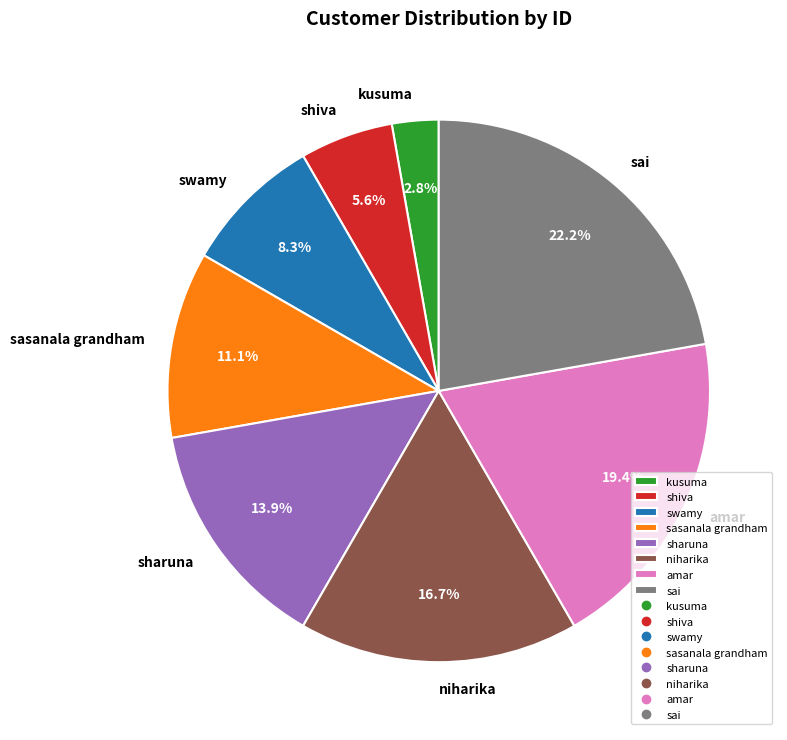

Does any single category account for the majority?

No